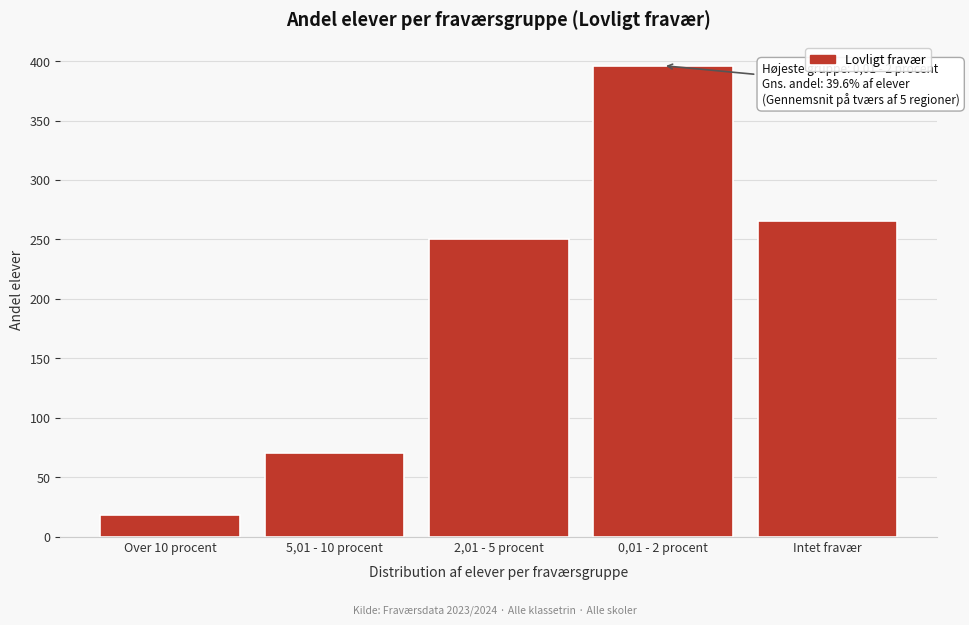

Reading left to right, extract all data points from this chart.

Over 10 procent=18.0	5,01 - 10 procent=70.1	2,01 - 5 procent=250.4	0,01 - 2 procent=396.2	Intet fravær=265.3